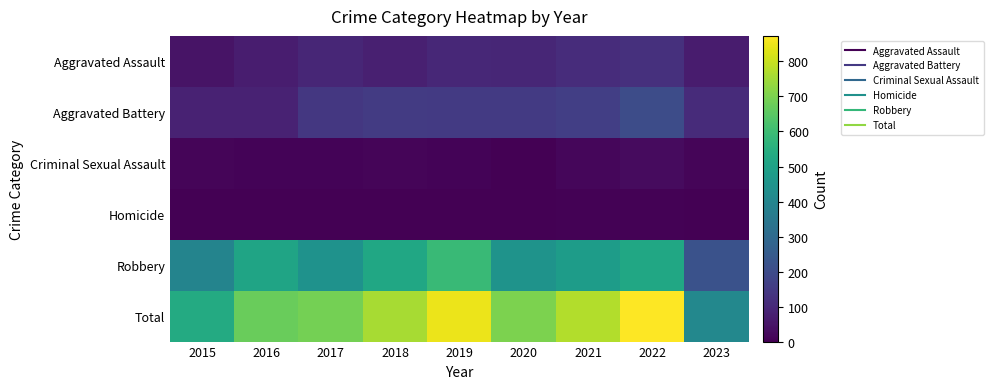

What is the difference between the highest and lowest values at 2016?

671